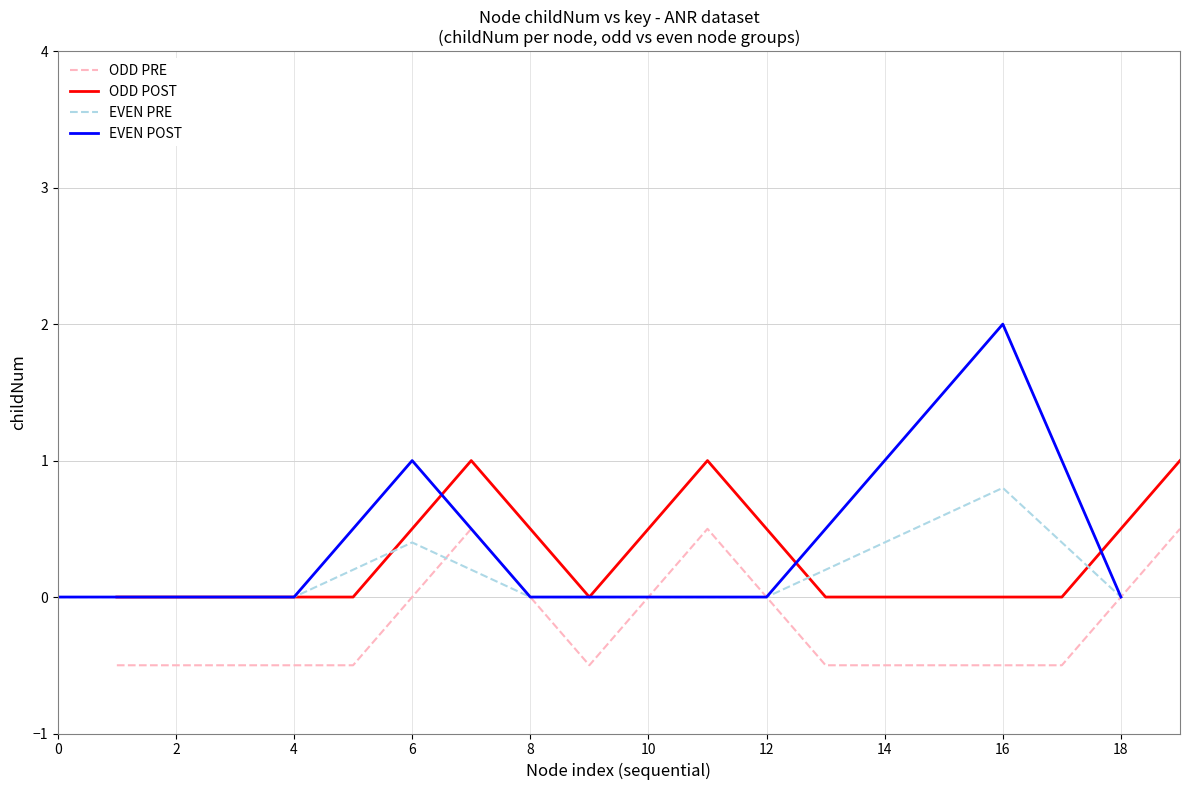

True or false: ODD PRE and ODD POST cross at least once.

False